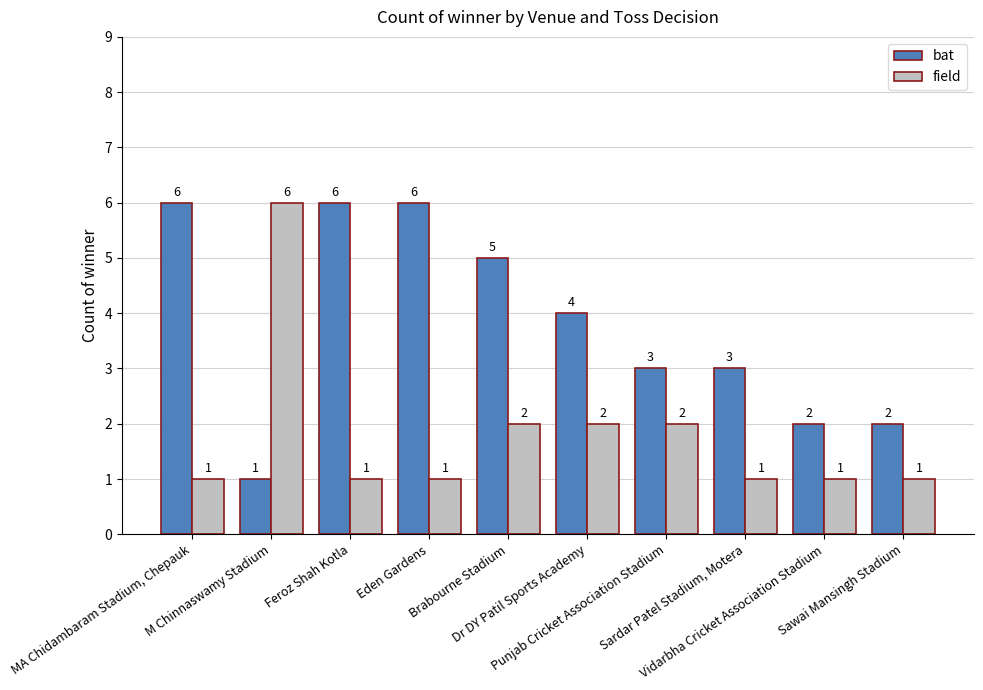

True or false: bat has a value of 3 at Brabourne Stadium.

False